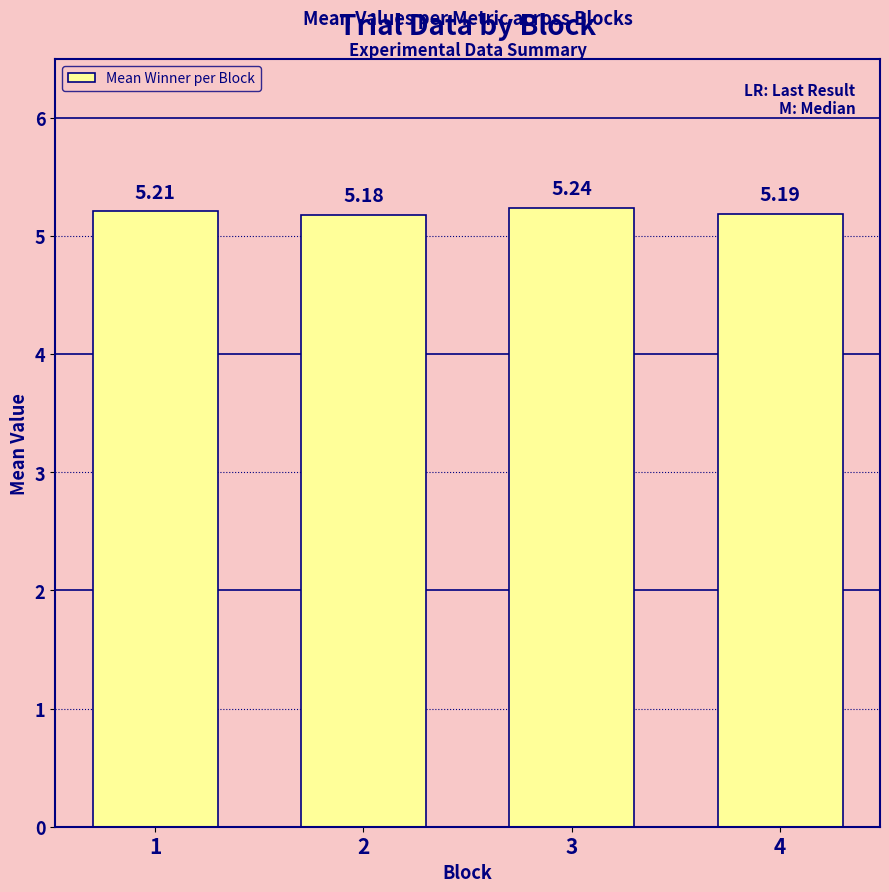

How many bars are there in total?

4